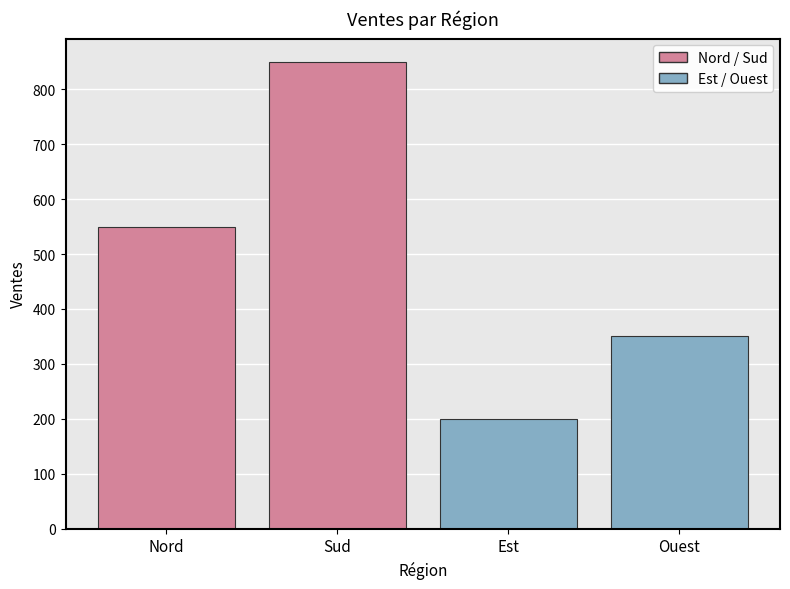

Reading left to right, extract all data points from this chart.

550	850	200	350